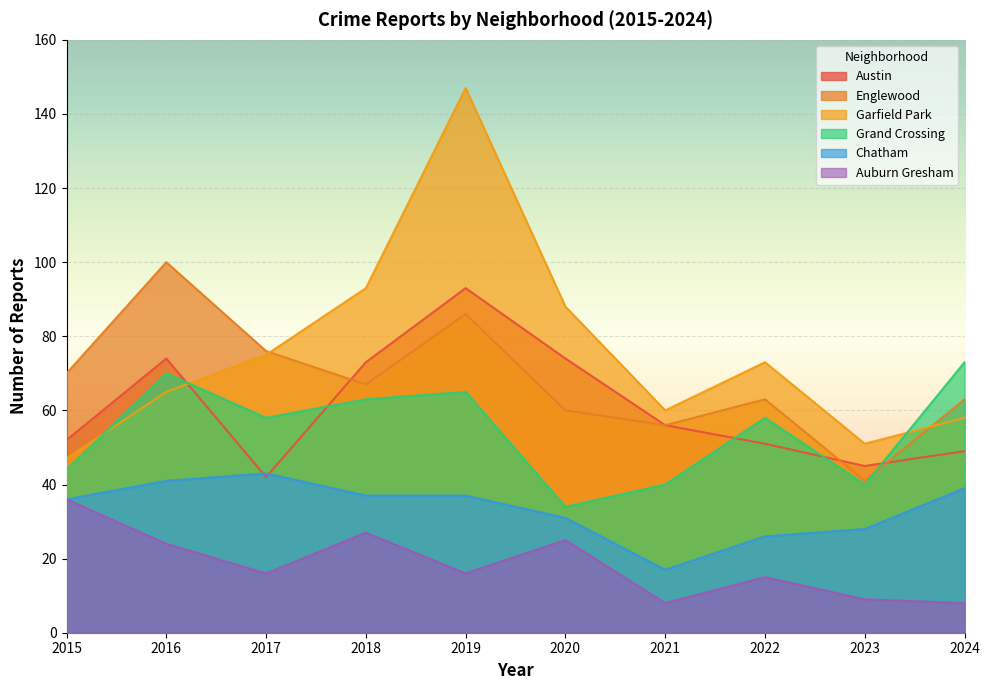

What is the maximum value for Englewood?

100